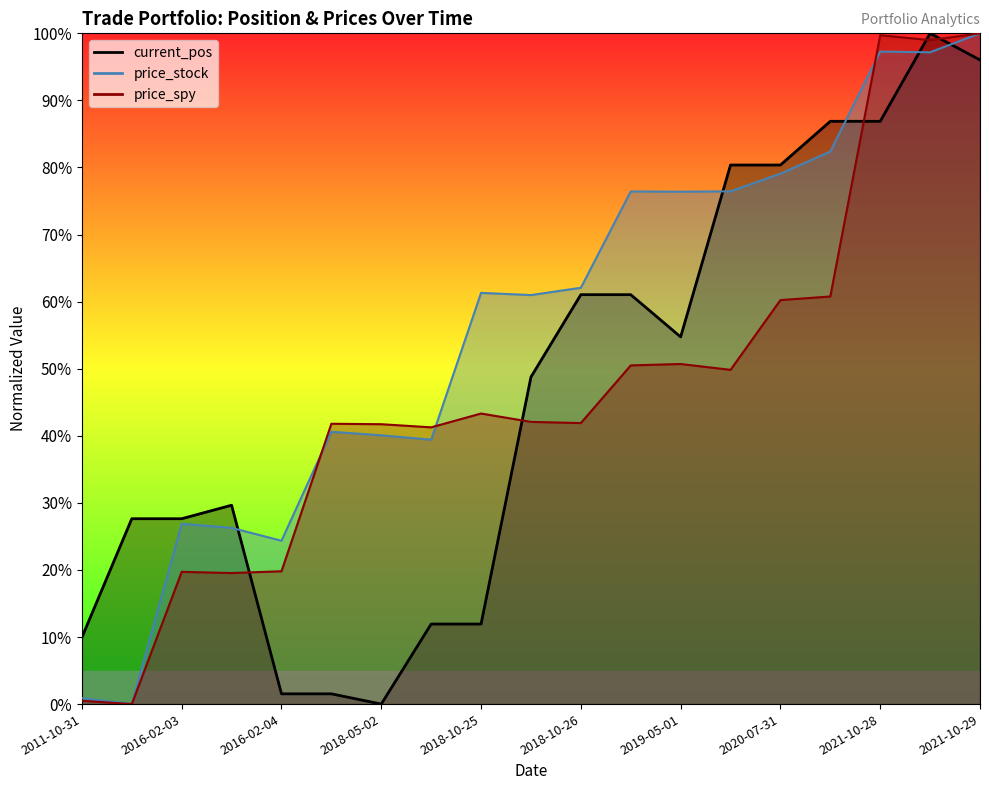

What is the sum of the price_spy values at 2016-02-04 09:30 and 2018-10-25 16:00?

0.6